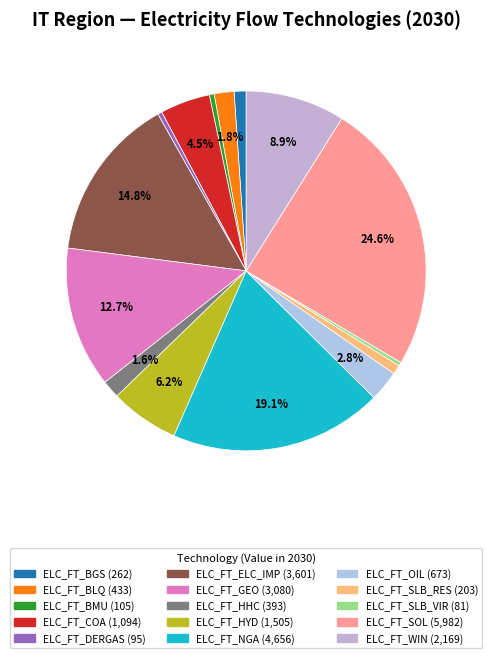

Which category has the smallest portion of the pie?

ELC_FT_SLB_VIR